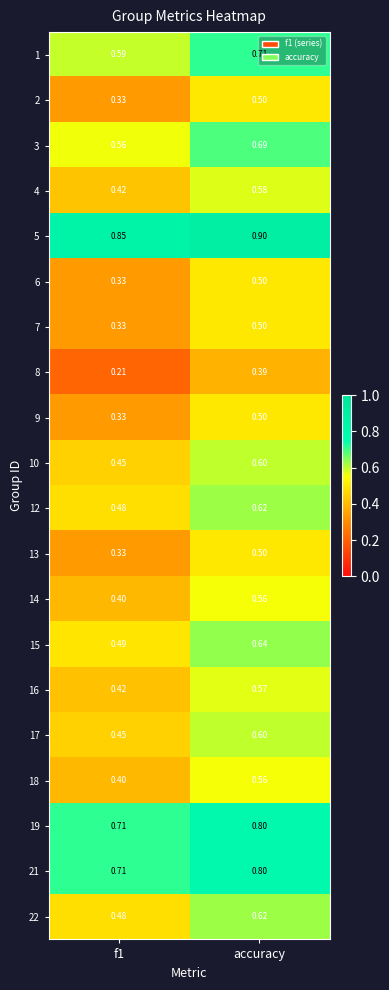

At which category is the sum across all series the highest?

accuracy